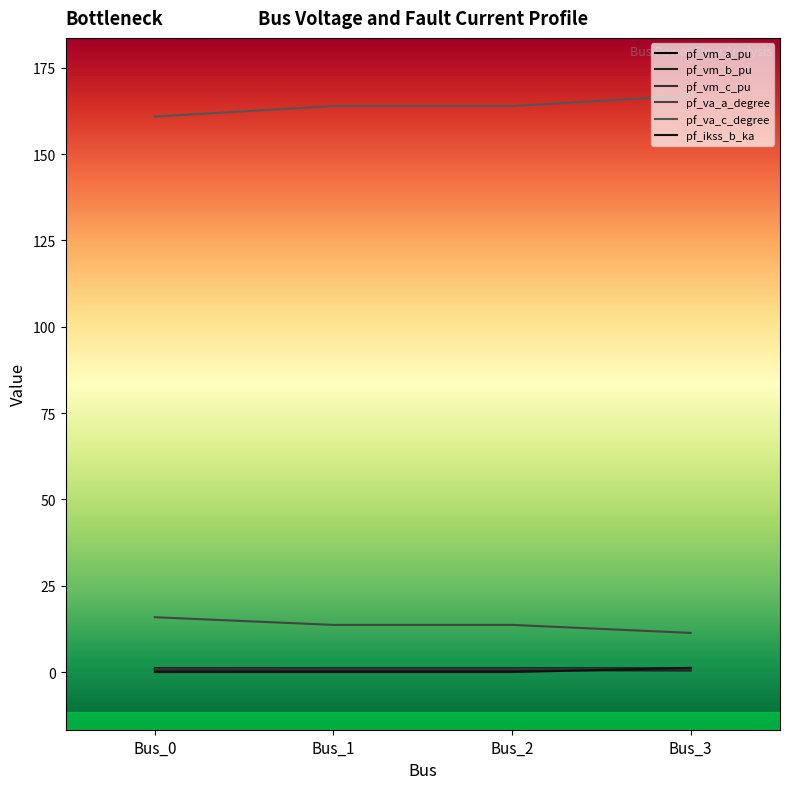

Is it true that pf_vm_a_pu equals 1.1 at Bus_0?

True